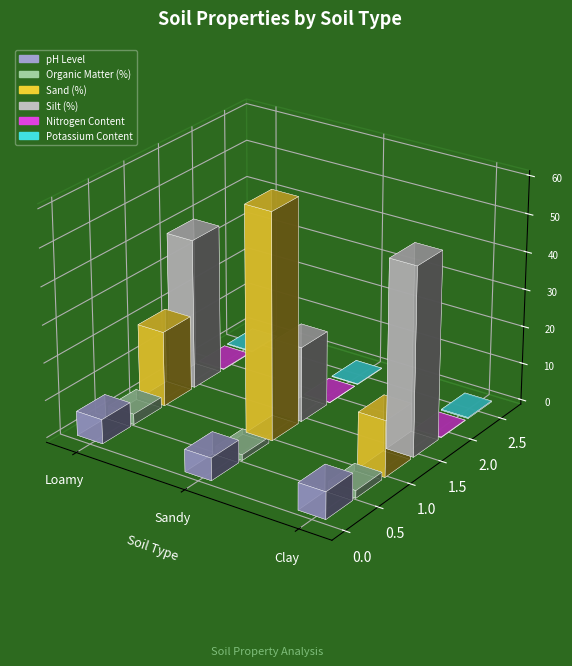

Rank the categories by Nitrogen Content value from lowest to highest.

Sandy, Clay, Loamy